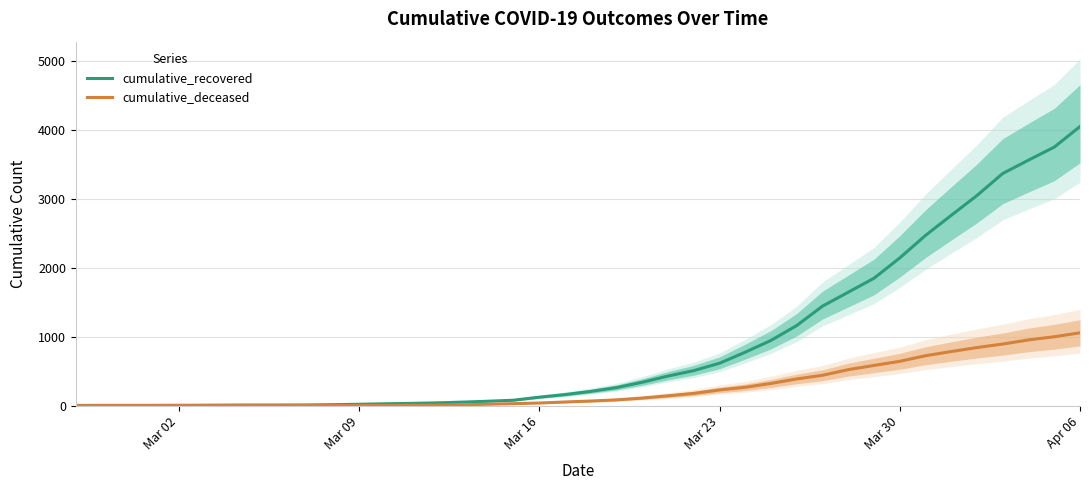

Which category has the highest value in the cumulative_recovered series?

Apr 06